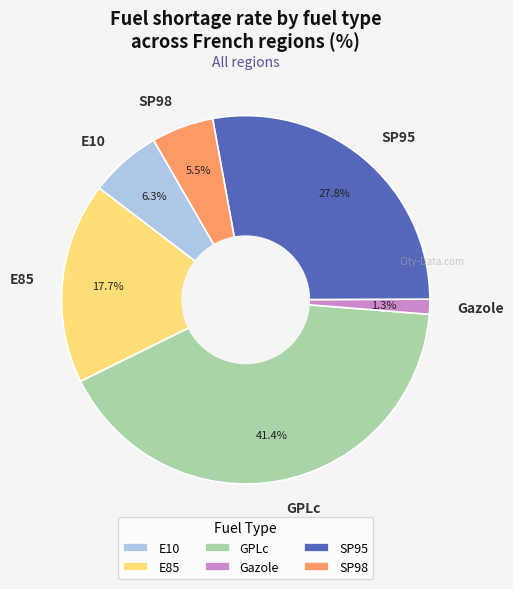

Rank the categories by value from lowest to highest.

Gazole, SP98, E10, E85, SP95, GPLc